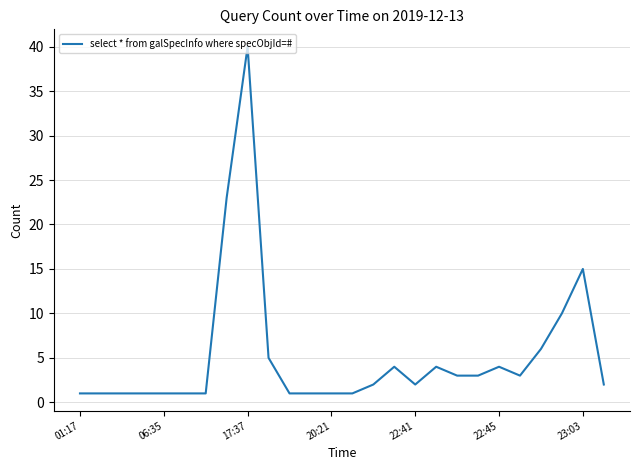

What is the difference between the second highest and minimum values?

22